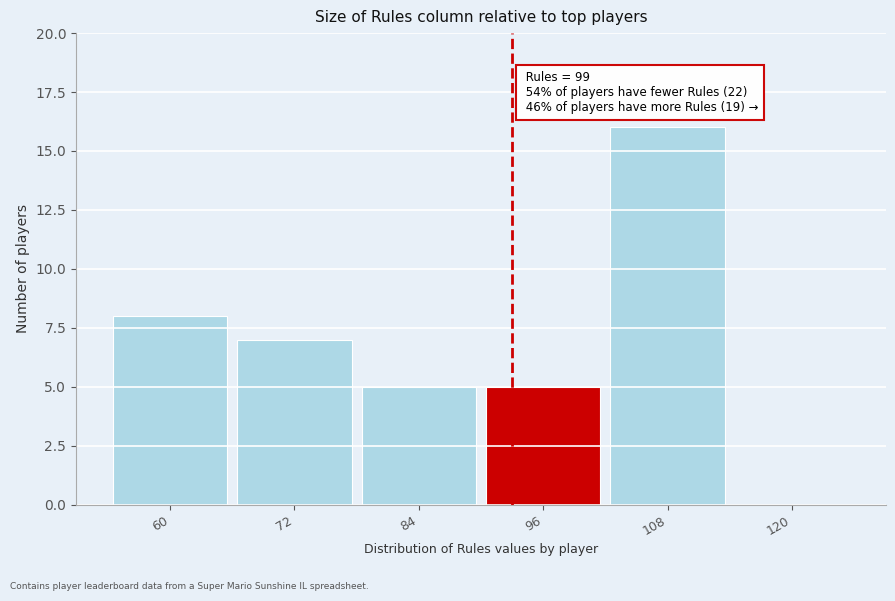

Reading right to left, transcribe all the data shown in this chart.

120=0	108=16	96=5	84=5	72=7	60=8